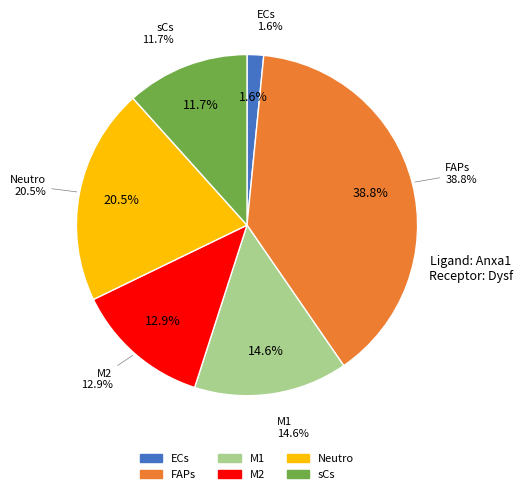

To the nearest percent, what is the difference between the largest and smallest slice percentages?

37%